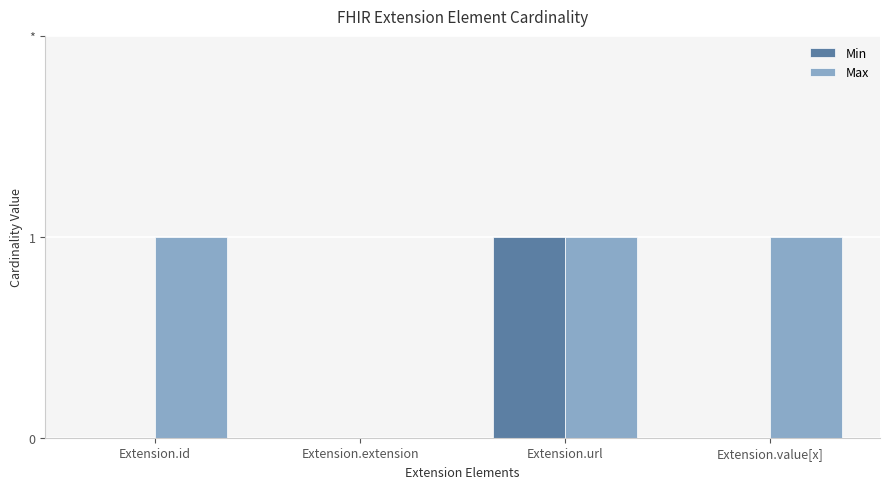

What are all the series names shown in the legend?

Min, Max